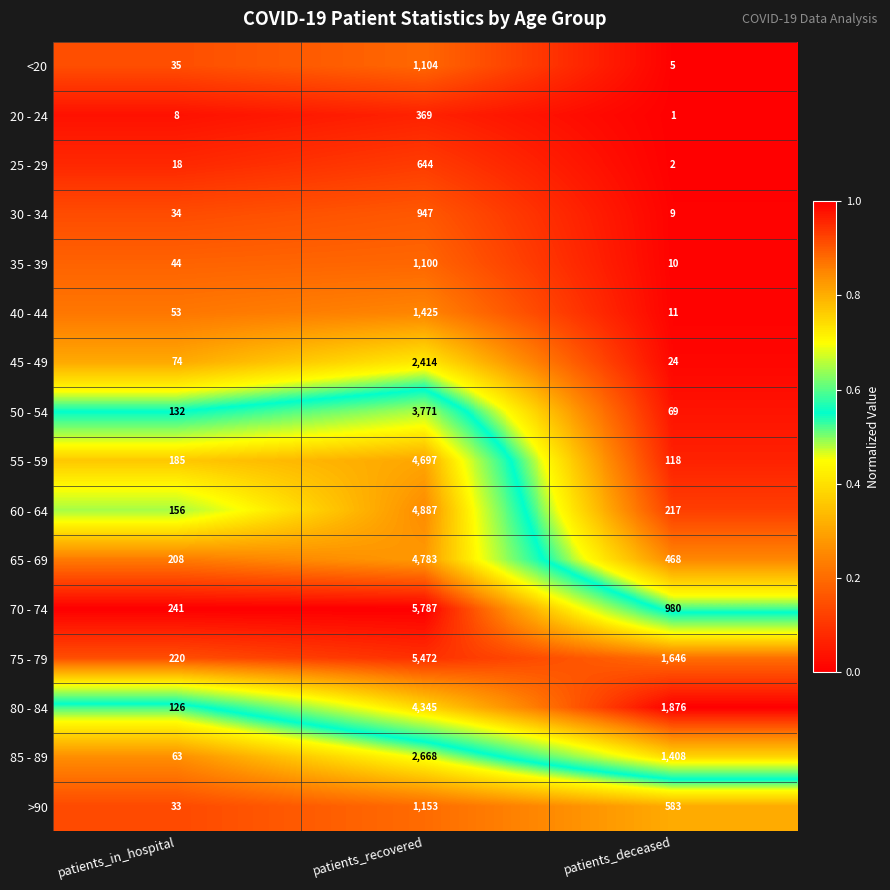

What is the sum of the 25 - 29 values at patients_in_hospital and patients_recovered?

662